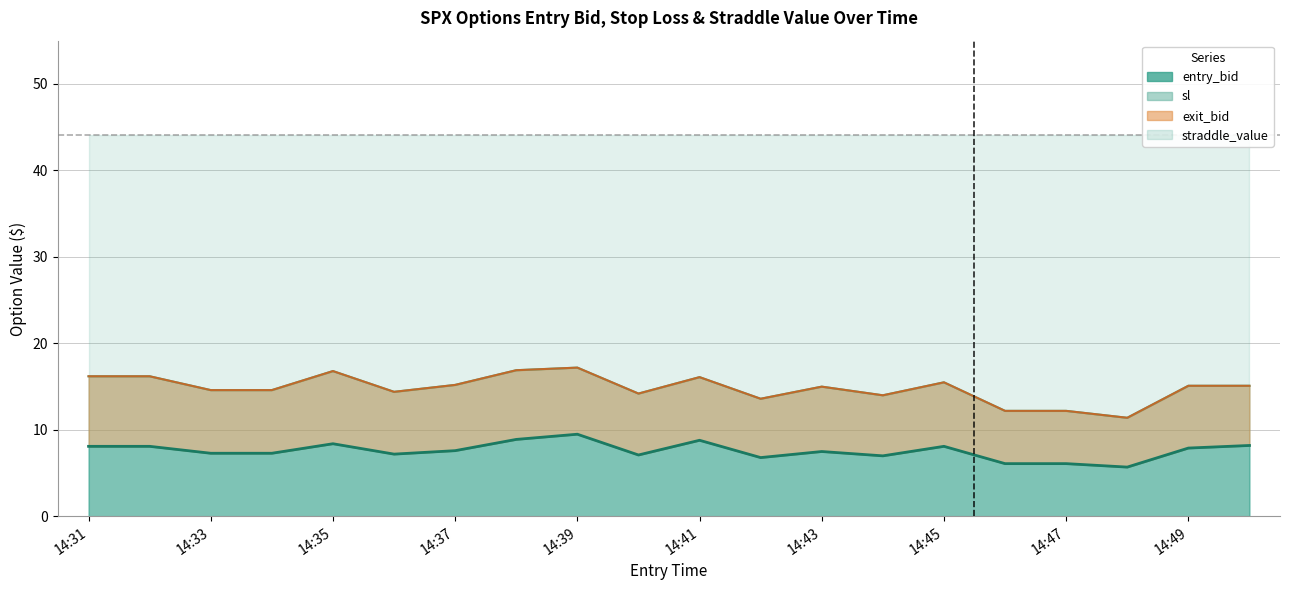

At which category is the sum across all series the highest?

14:39